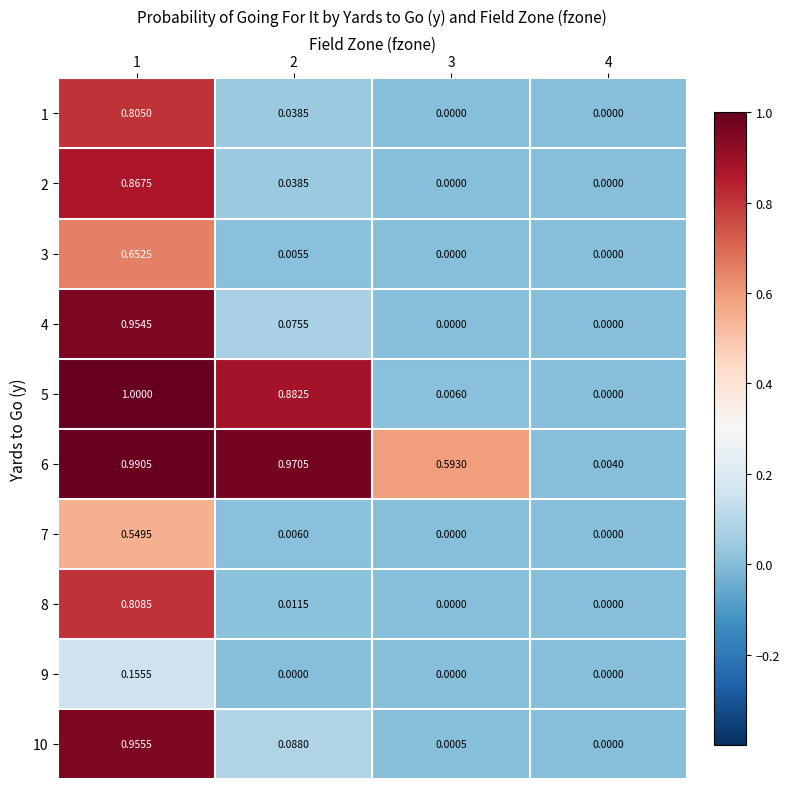

Between 2 and 4, which is larger?

2